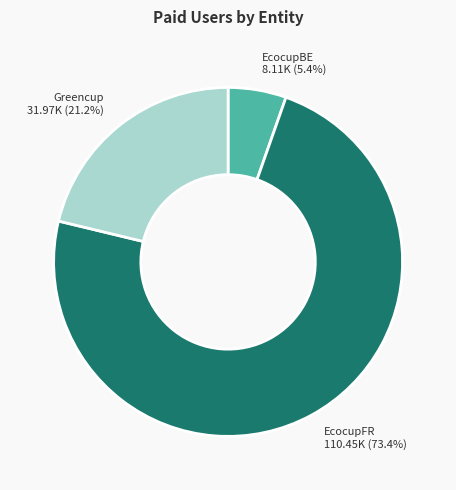

Is there a majority slice in this chart?

Yes